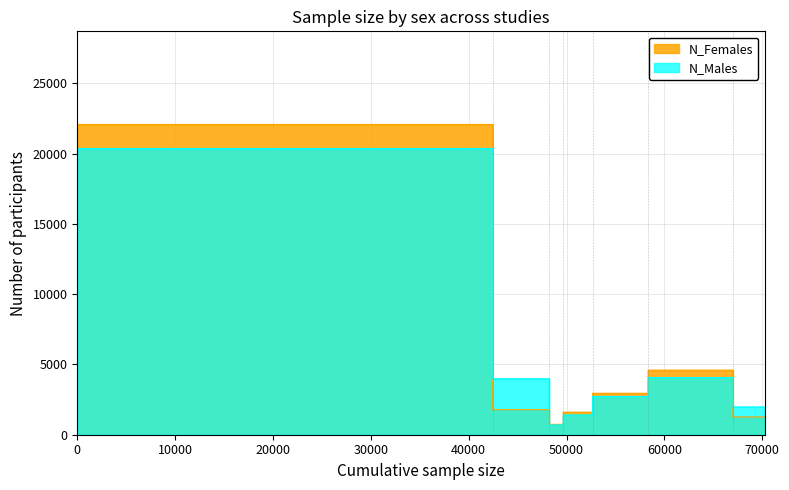

What is the difference between the maximum and minimum values in the N_Males series?

19673